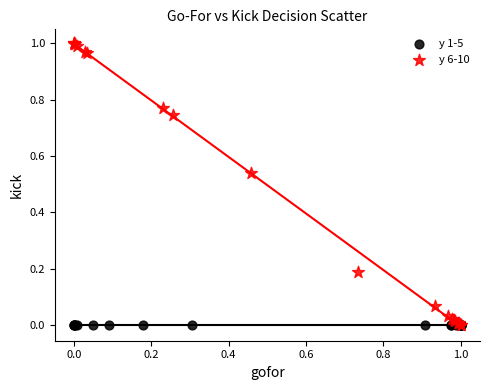

Which series contains the highest Y value?

y 6-10